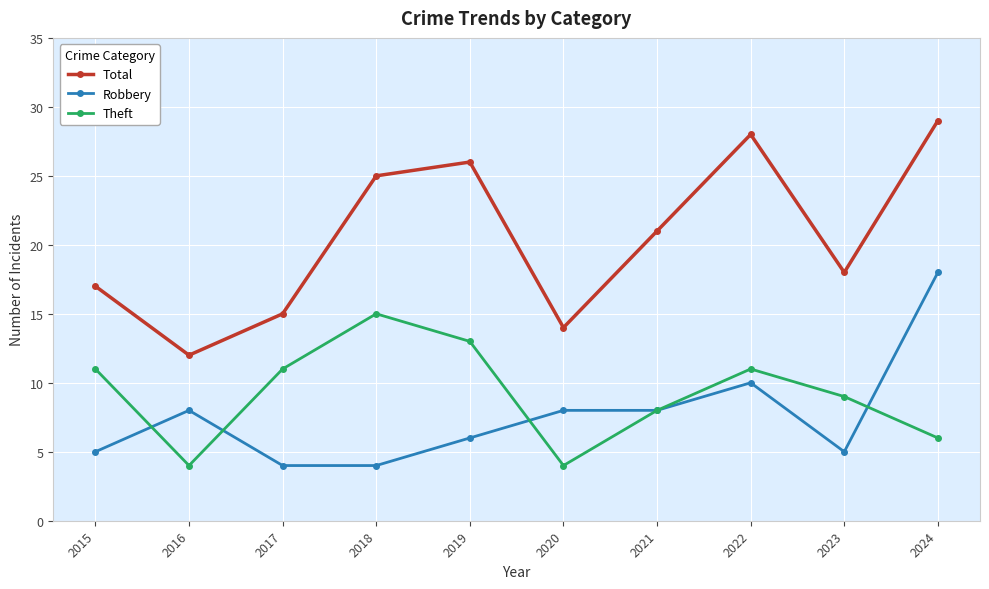

How many interior local valleys does the Theft series have?

2